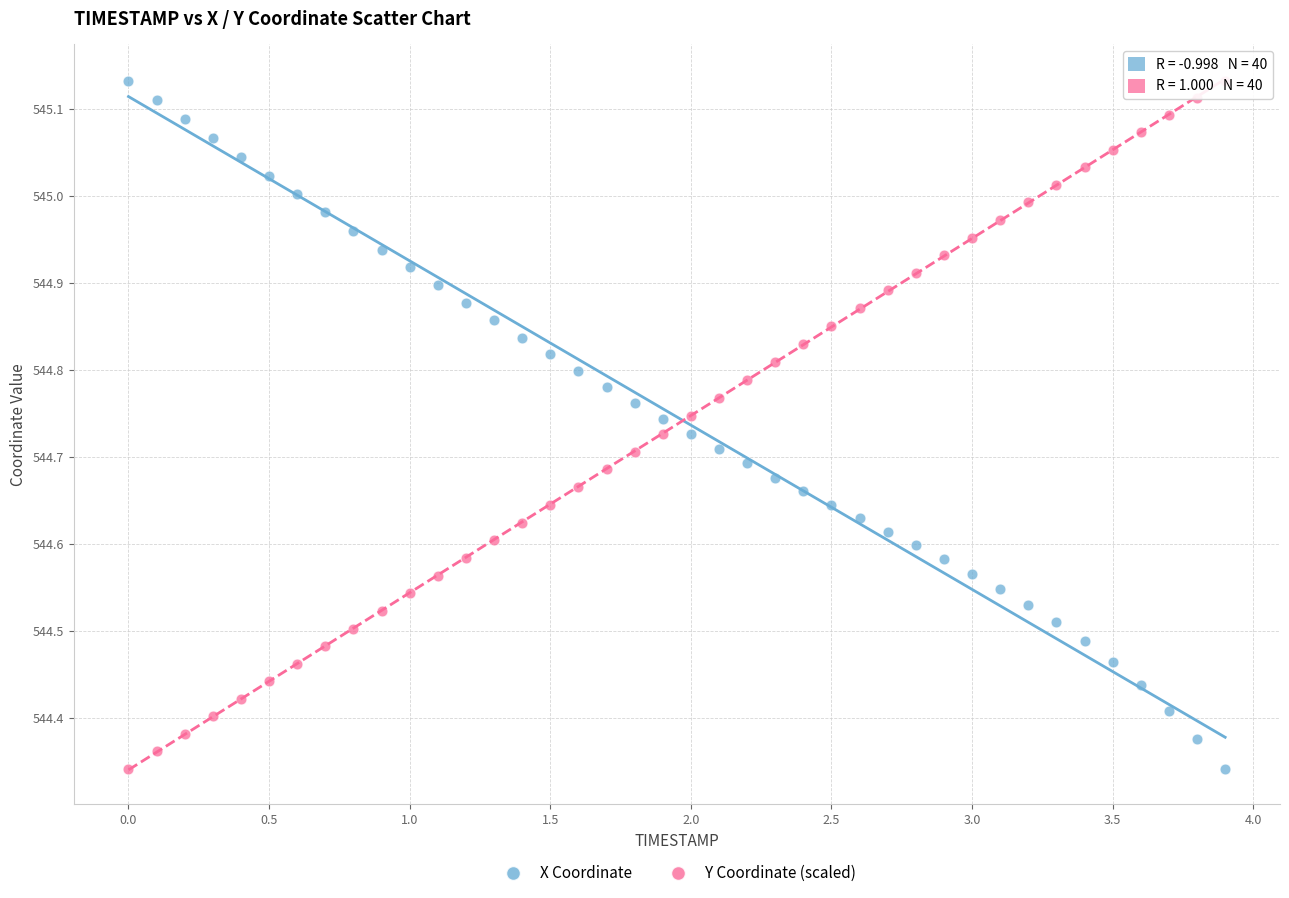

Across all data points, what is the range of X values (max minus min)?

3.9